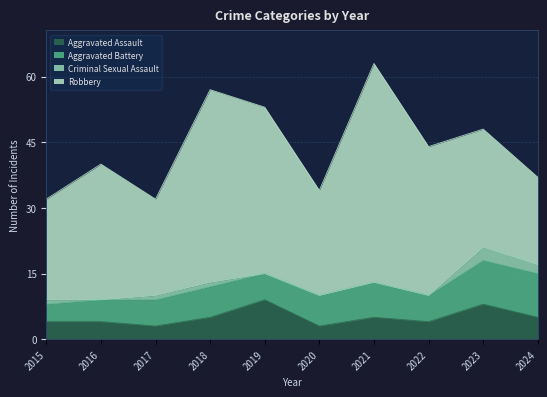

How many values in the Aggravated Assault series exceed 5?

2